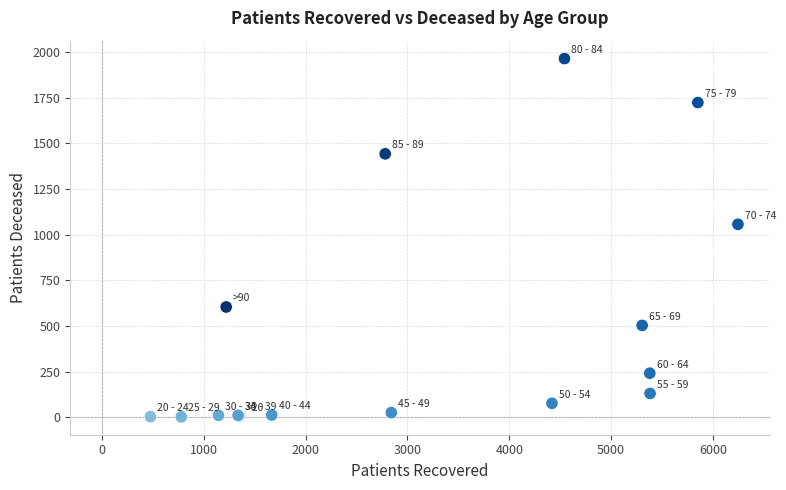

What Y value in the scatter plot is closest to 983?

1057